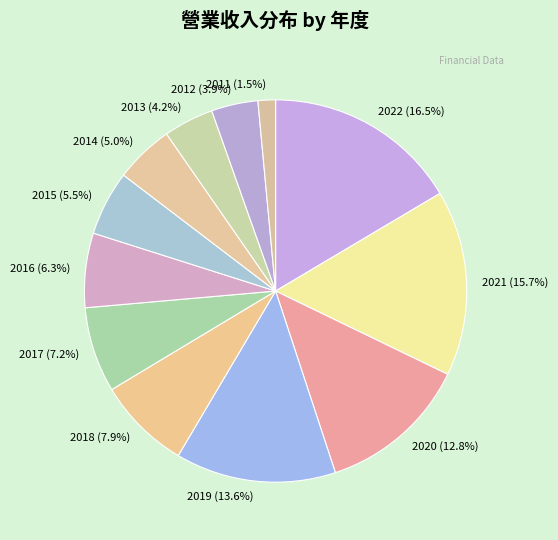

How many segments does this pie chart have?

12